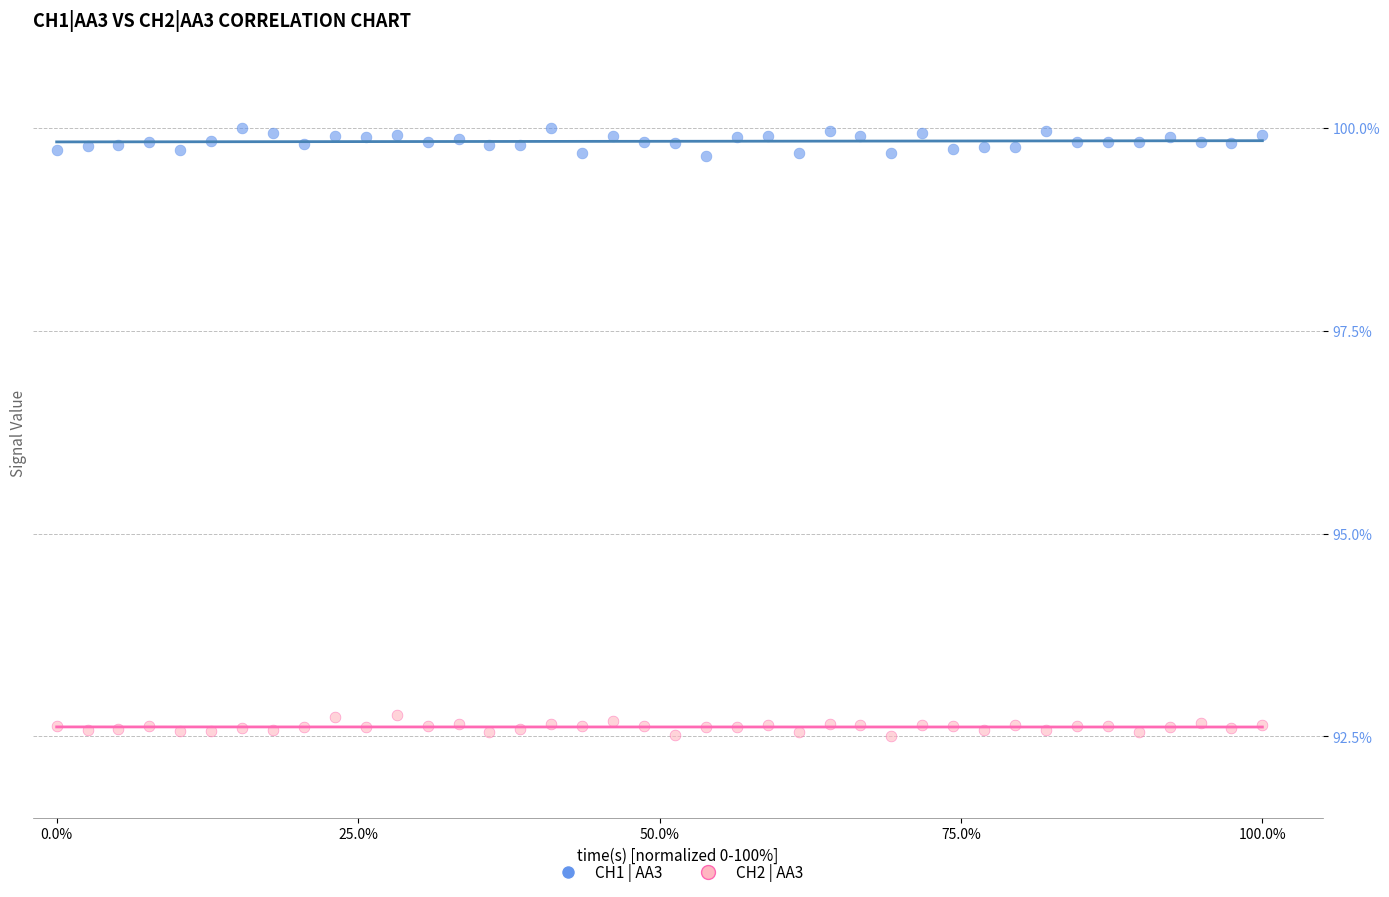

Which series has the widest spread of Y values?

CH1 | AA3